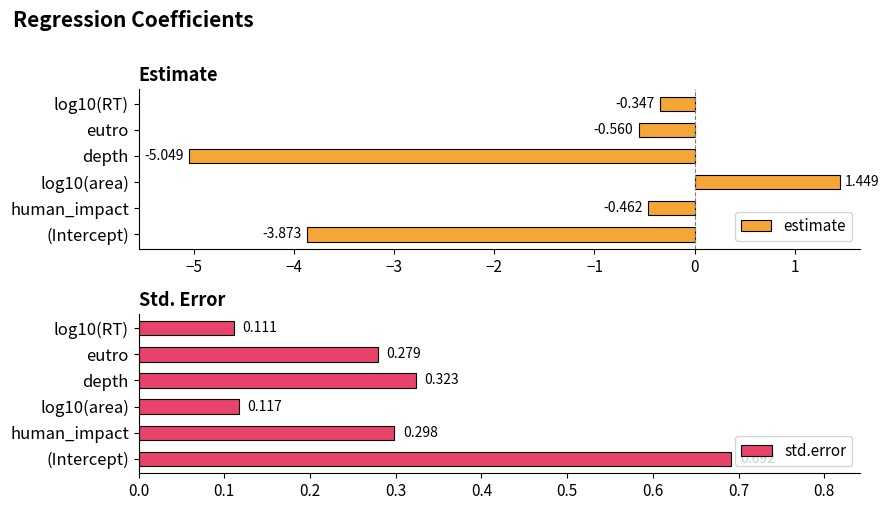

At which label is estimate closest to -1?

eutro